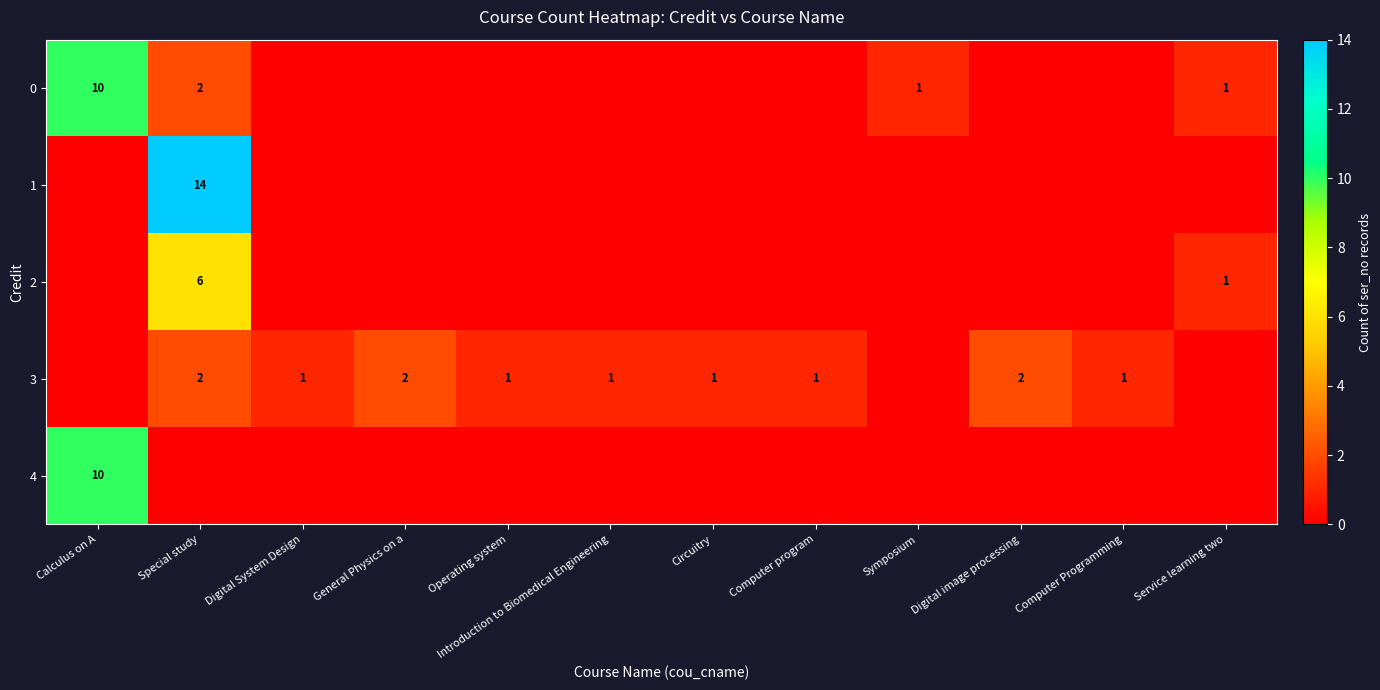

The 3 series shows 2 at Computer program. True or false?

False